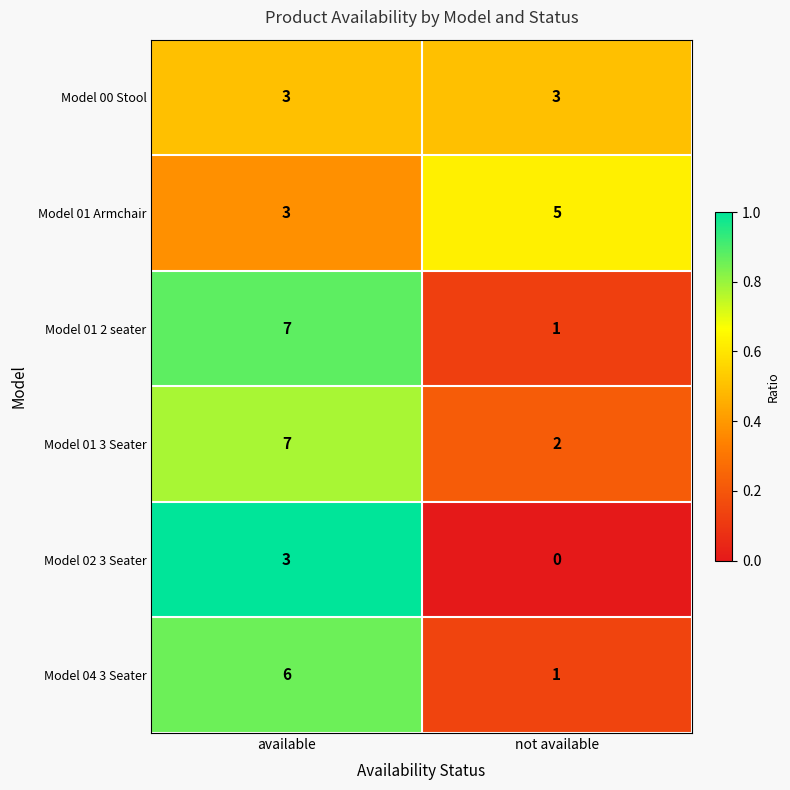

True or false: Model 01 Armchair has a value of 5 at not available.

True